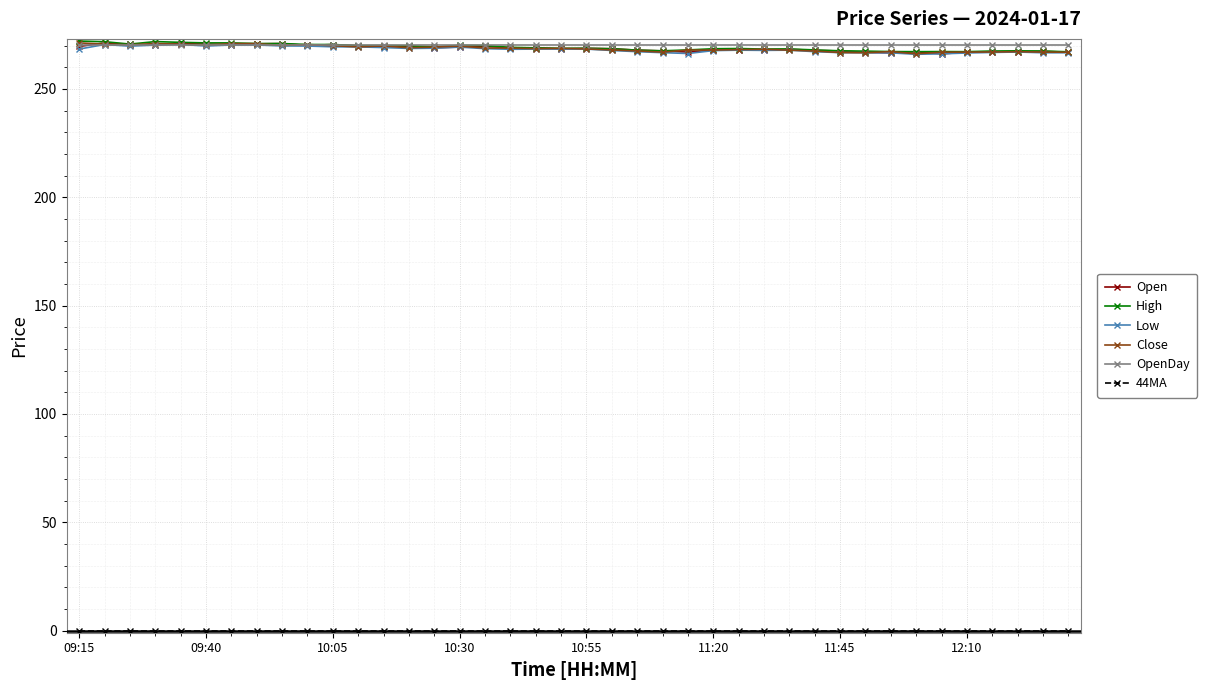

How many data points does each series have?

40